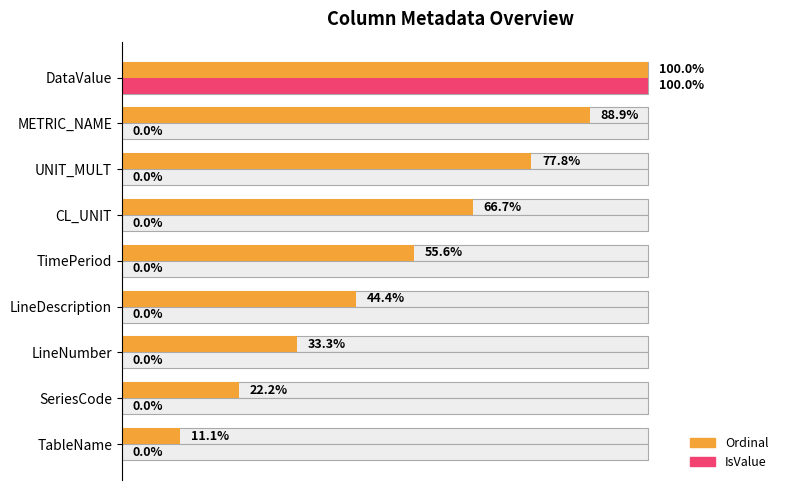

Rank the series at TimePeriod from highest to lowest value.

Ordinal, IsValue